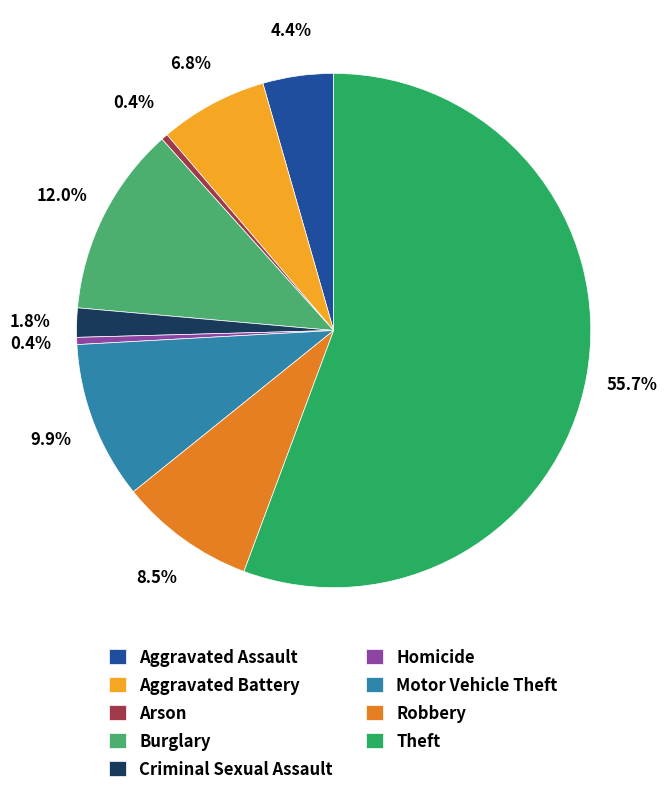

How many segments does this pie chart have?

9